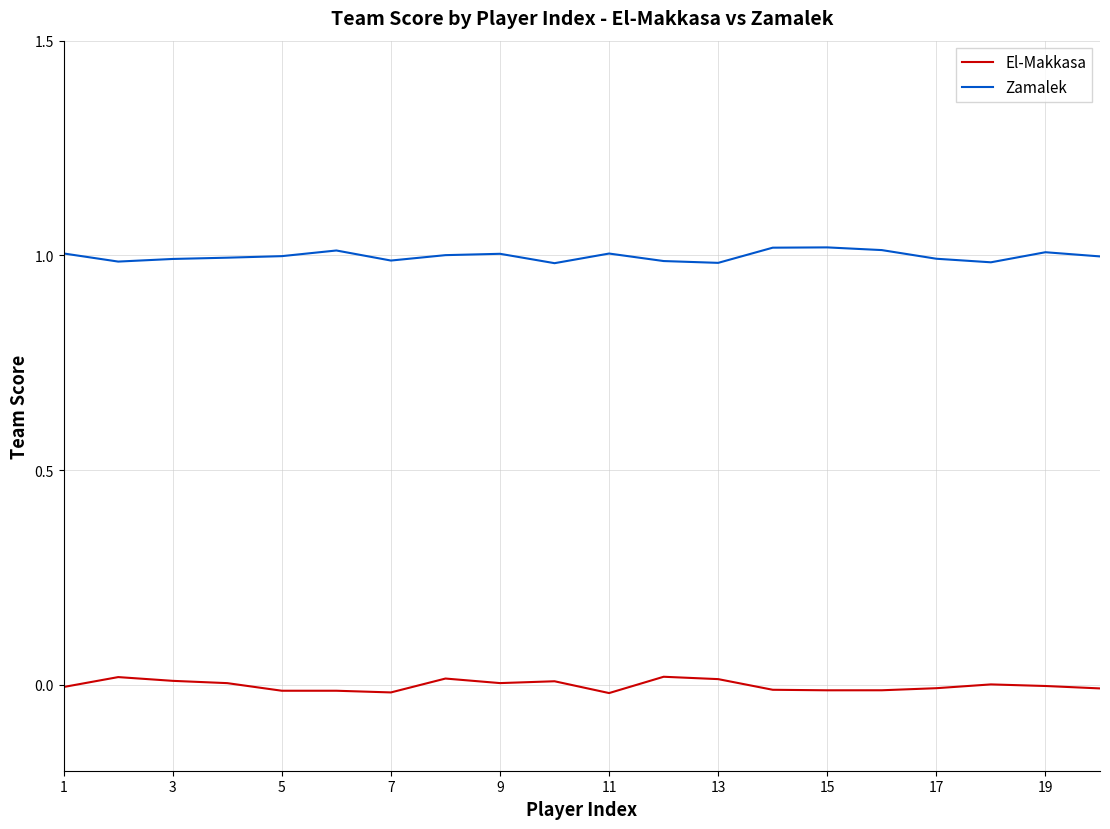

True or false: El-Makkasa and Zamalek cross at least once.

False